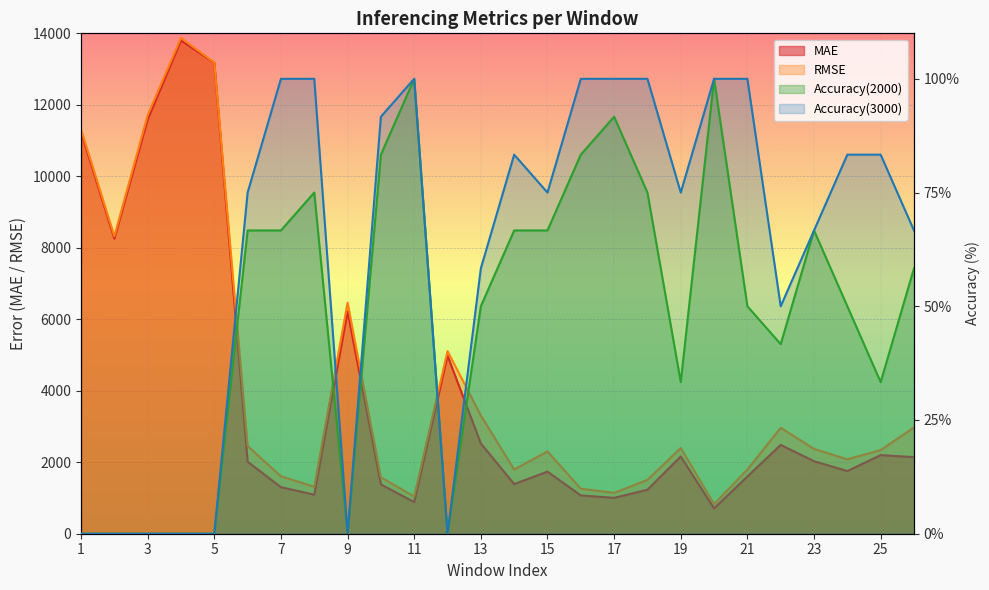

What is the maximum value for Accuracy(3000)?

100.0